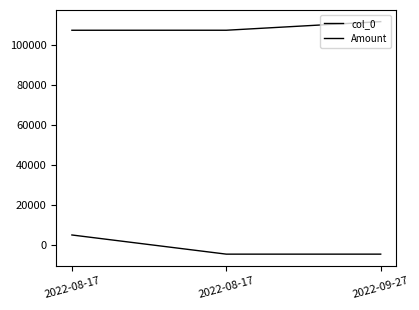

How many values in the col_0 series are below 107579?

1